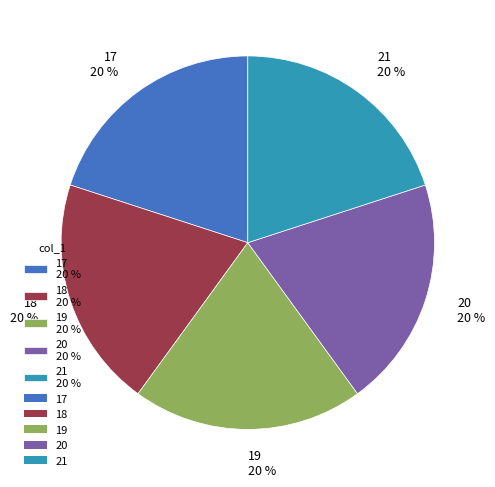

True or false: 17 accounts for 32% of the total.

False